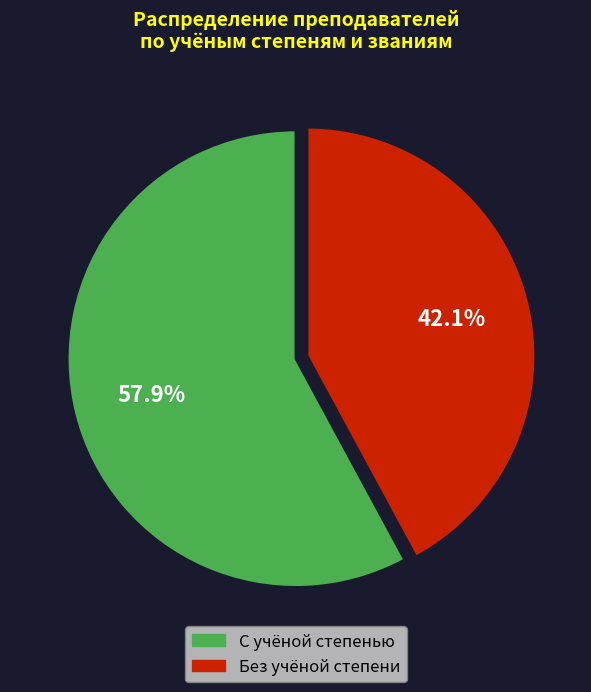

What is the smallest slice in the pie chart?

Без учёной степени